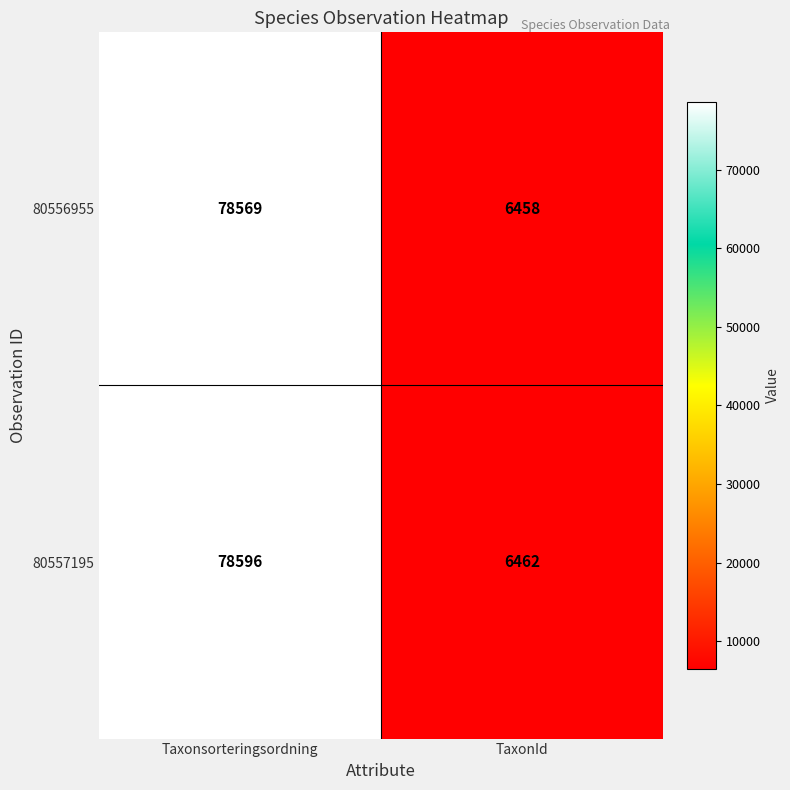

Is it true that 80556955 equals 135535 at Taxonsorteringsordning?

False